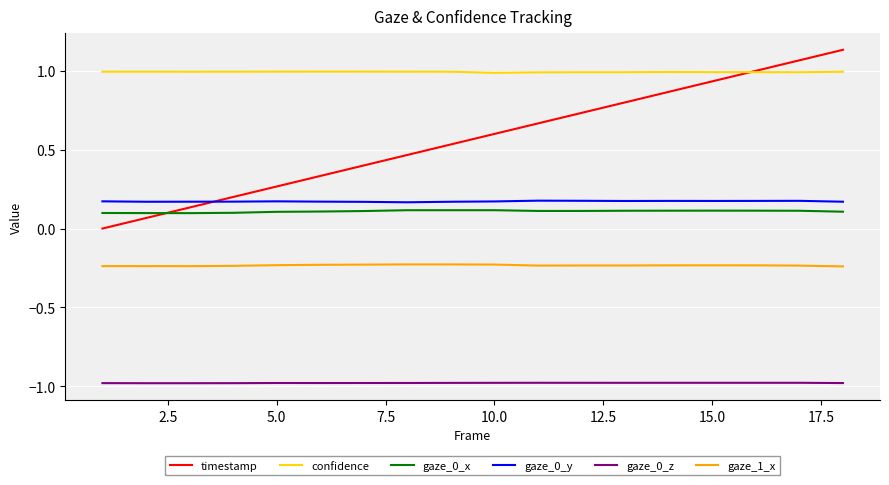

Which series has the largest range (max minus min)?

timestamp